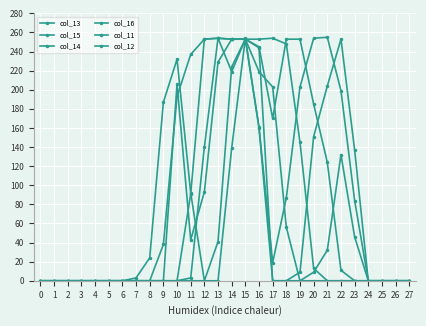

How many data points in col_16 are above 0?

9